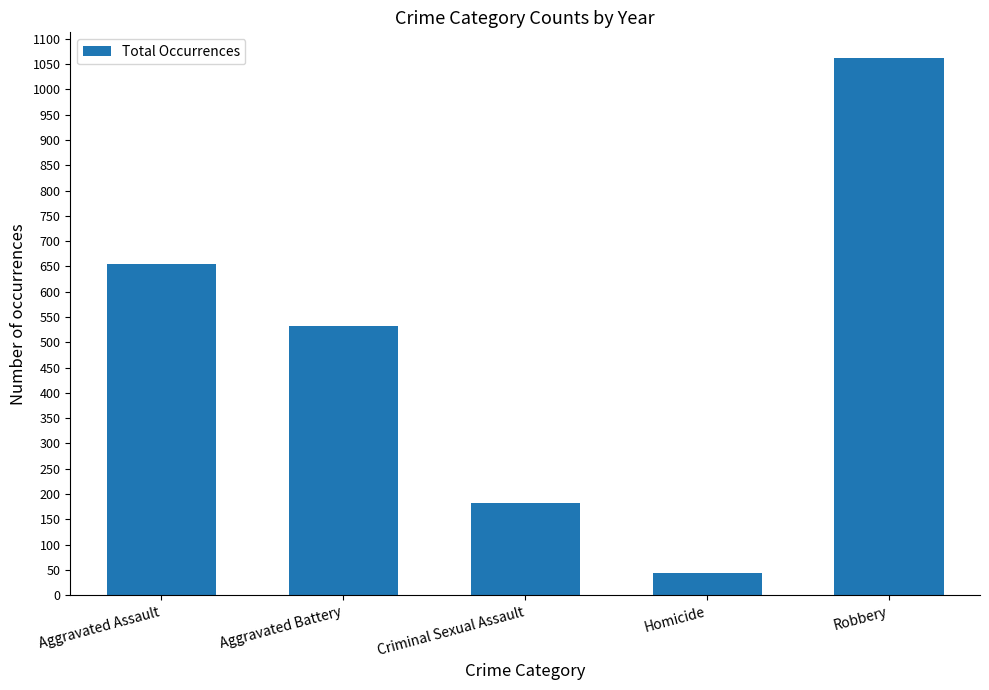

The value at Aggravated Assault is 655. True or false?

True